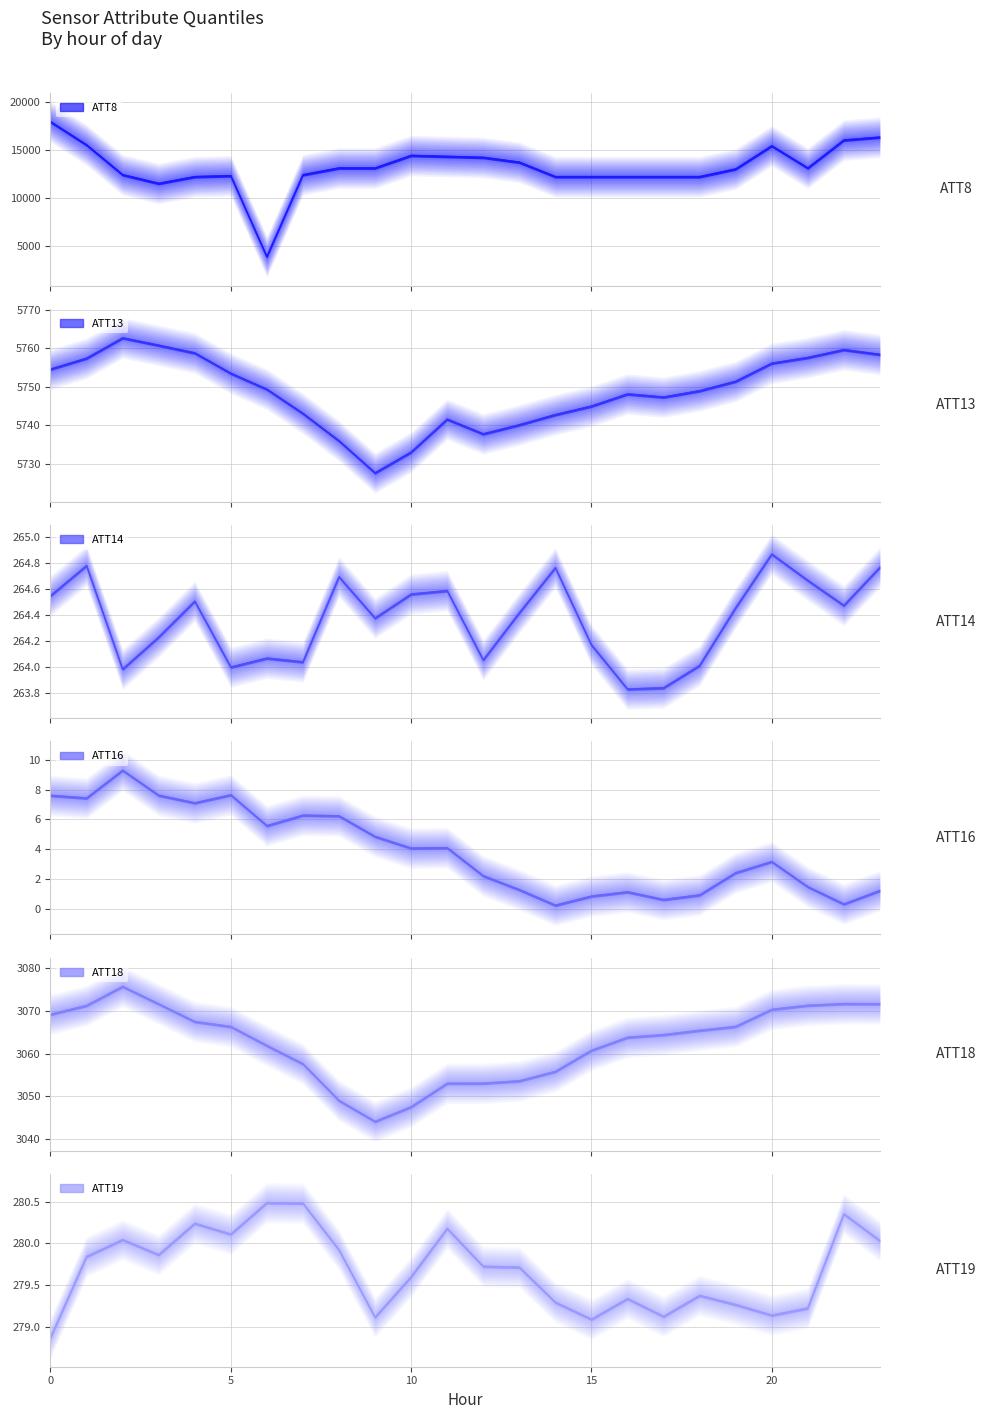

What is the greatest value displayed?

17900.0